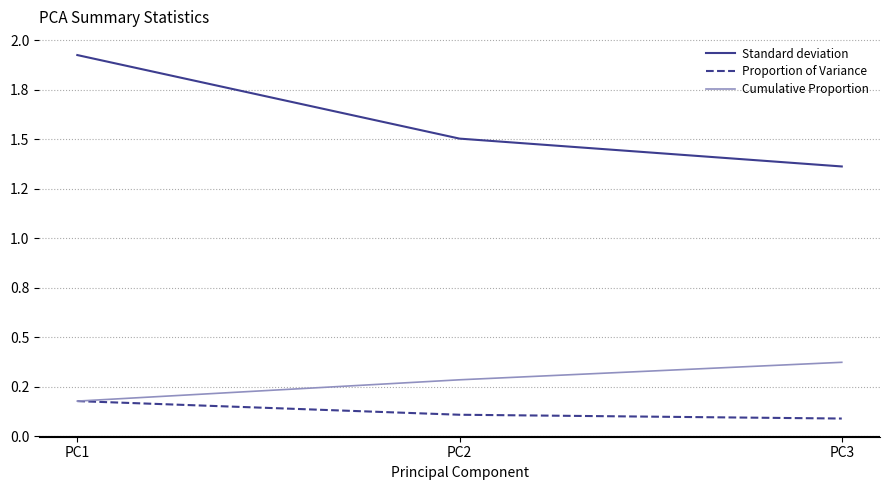

At which category does the chart reach its peak across all series?

PC1